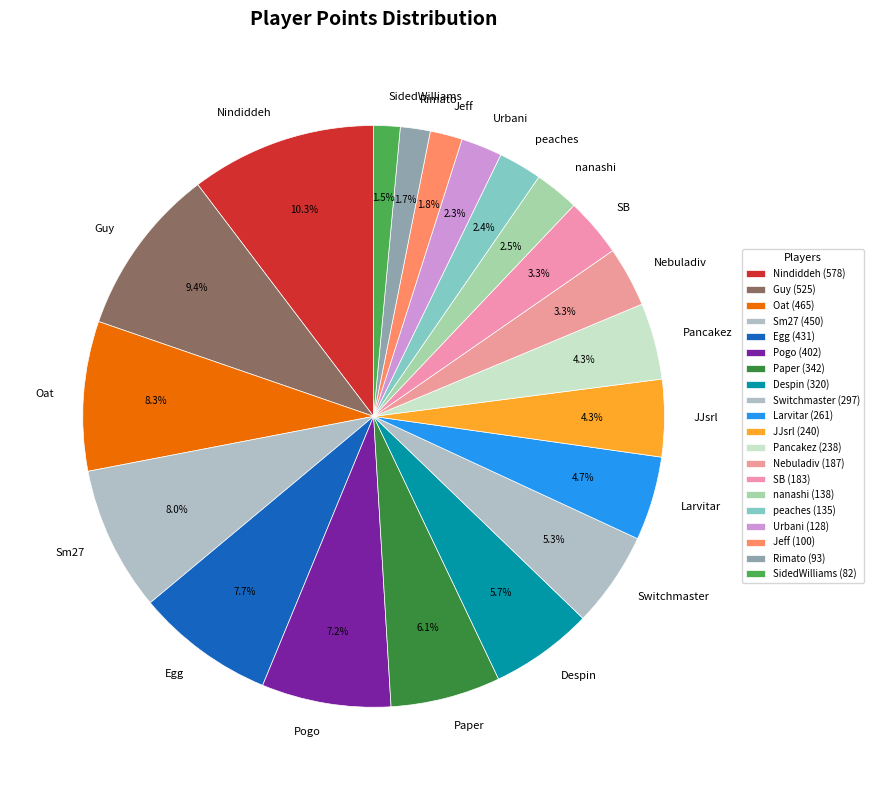

How many slices are in this pie chart?

20